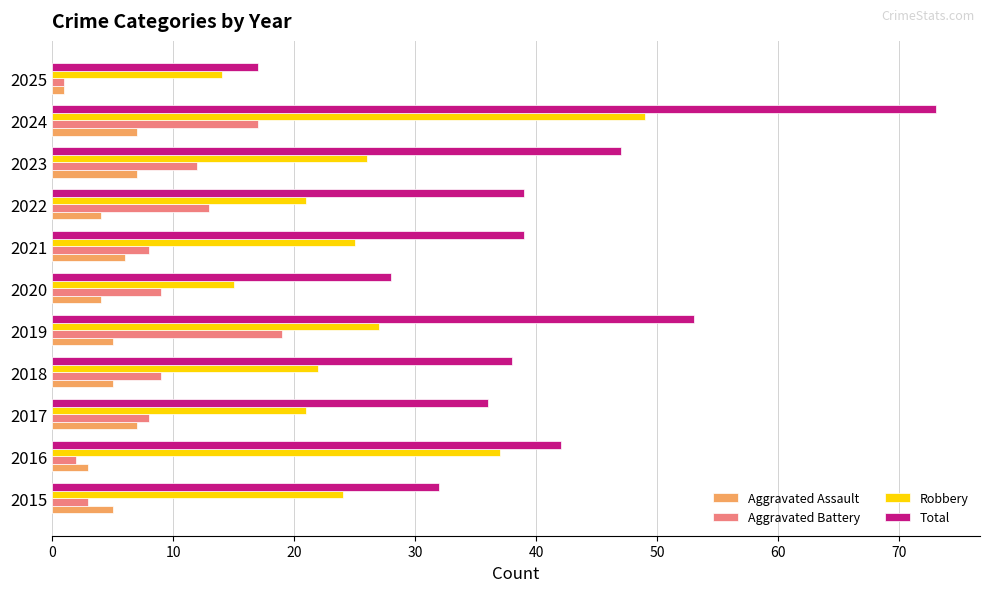

At which label is Robbery closest to 31?

2019